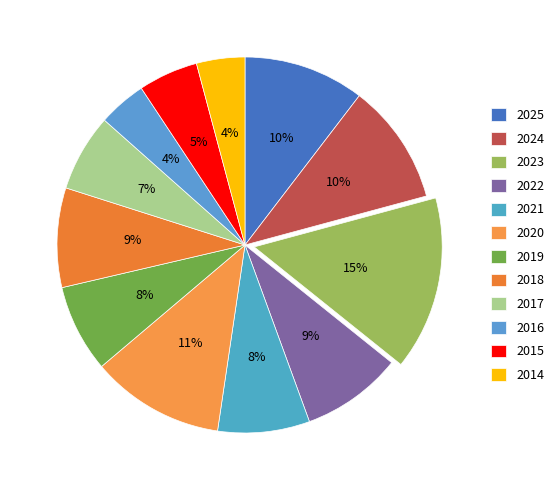

To the nearest percent, what is the average slice percentage?

8%